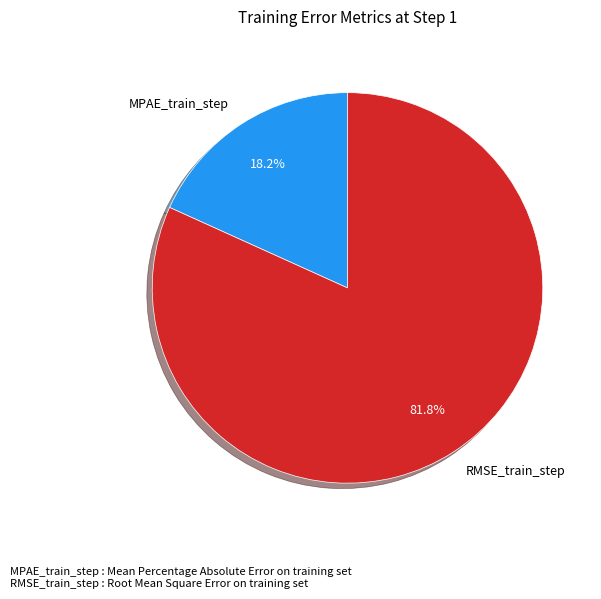

How many segments does this pie chart have?

2